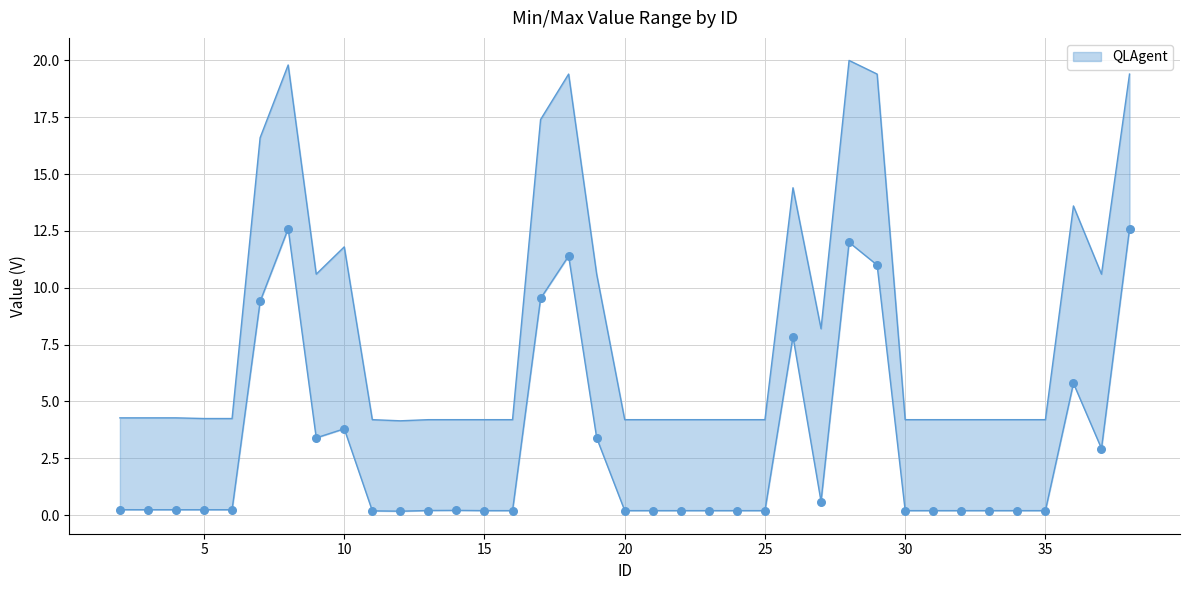

Is the value of Max at 12 greater than the value of Min at 33?

Yes